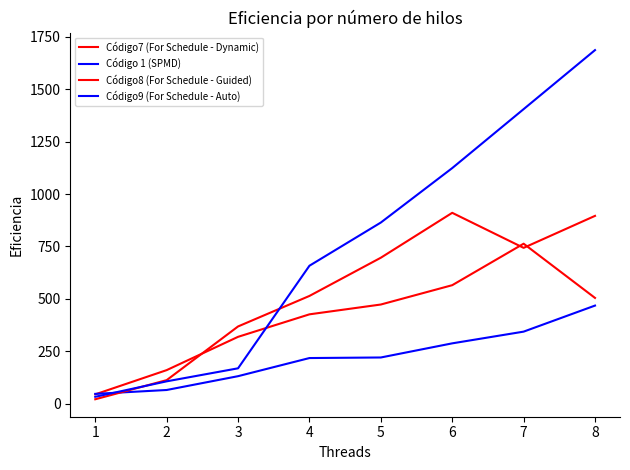

Does the chart have visible grid lines?

No